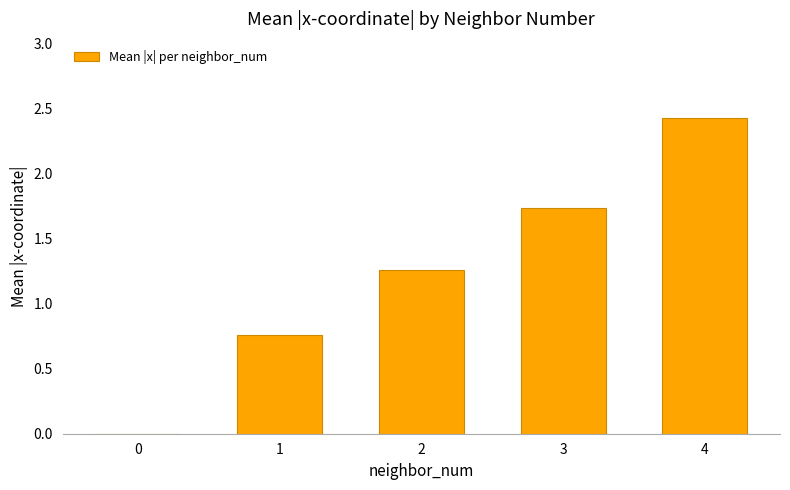

Approximately how many times larger is the value at 1 compared to 2?

0.6